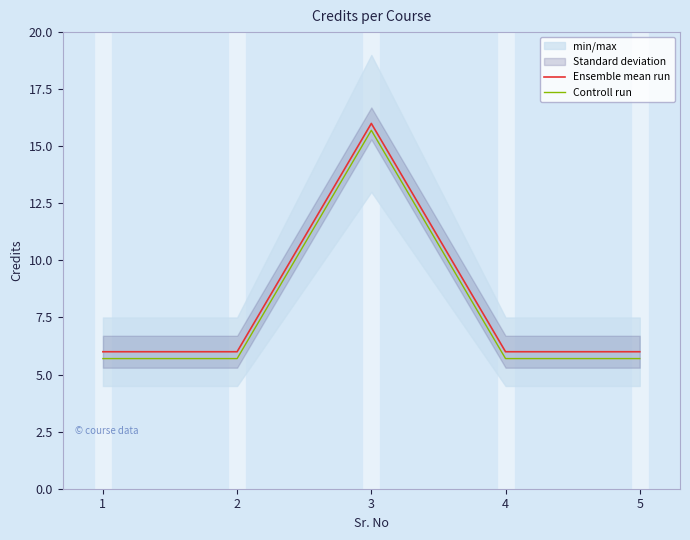

What is the minimum value for Ensemble mean run?

6.0